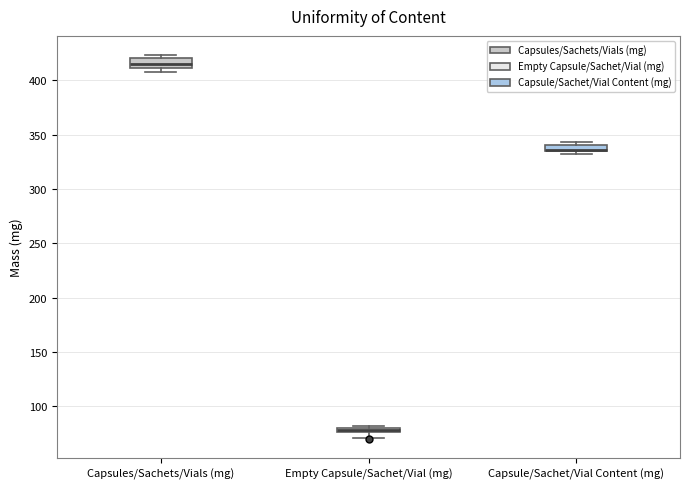

Where is the upper edge of the box for Capsule/Sachet/Vial Content (mg) on the y-axis? The values are not printed on the chart, so give them approximately, as read against the axis.

340